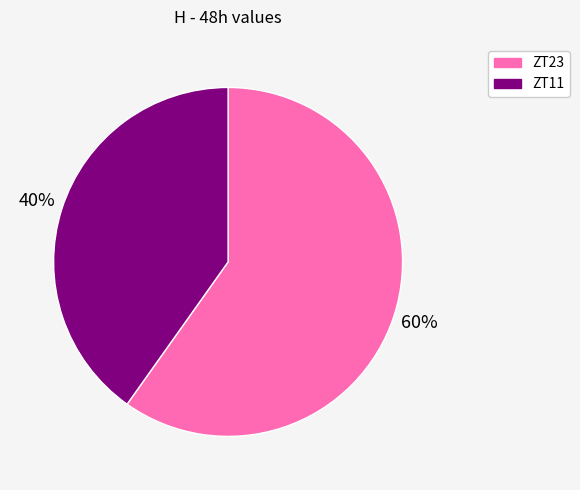

What is the largest slice in the pie chart?

ZT23